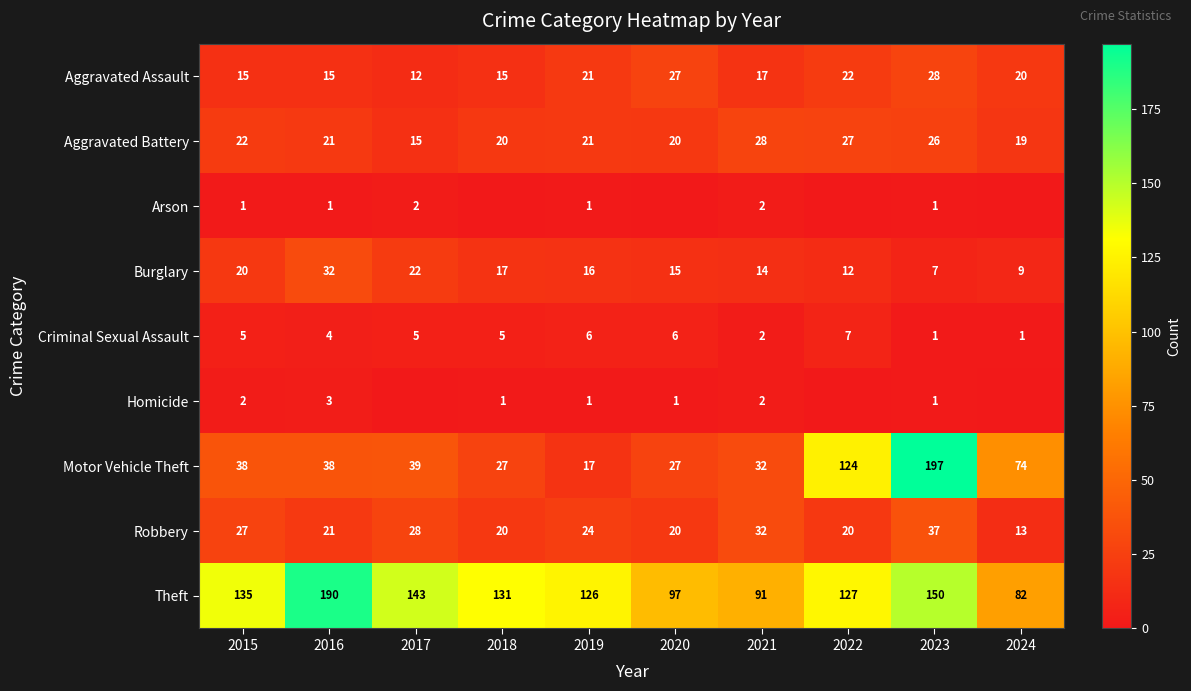

The Theft series shows 208 at 2017. True or false?

False